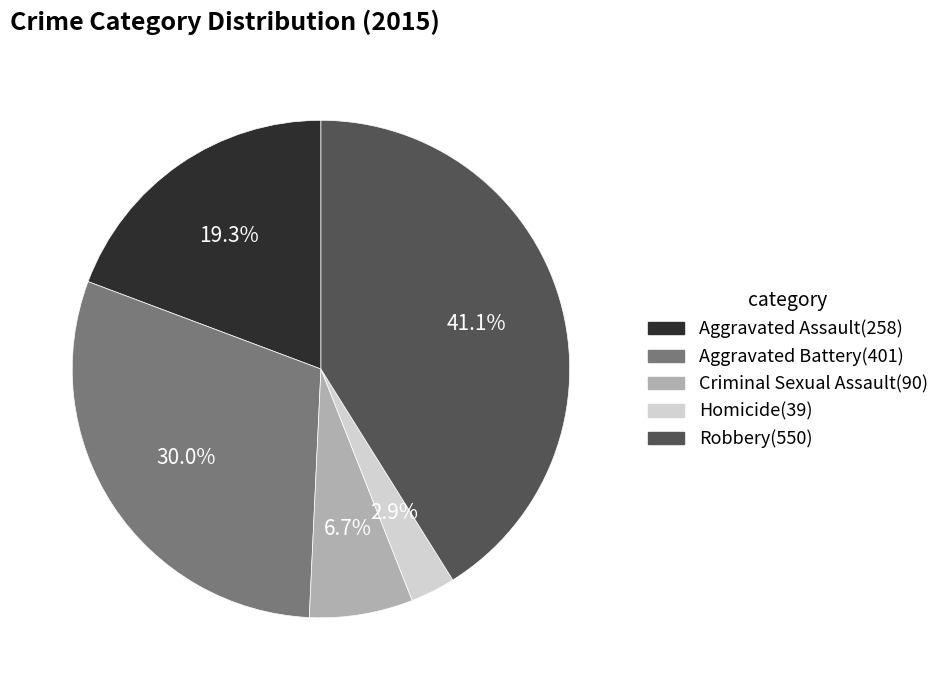

Do Criminal Sexual Assault and Aggravated Assault together represent more than half of the pie?

No